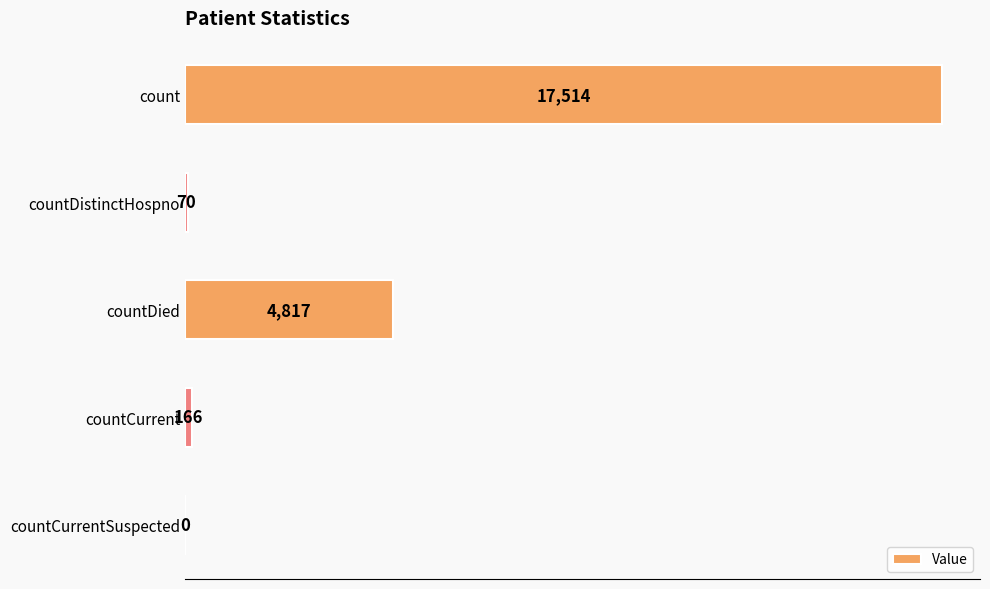

What is the maximum value shown in the chart?

17514